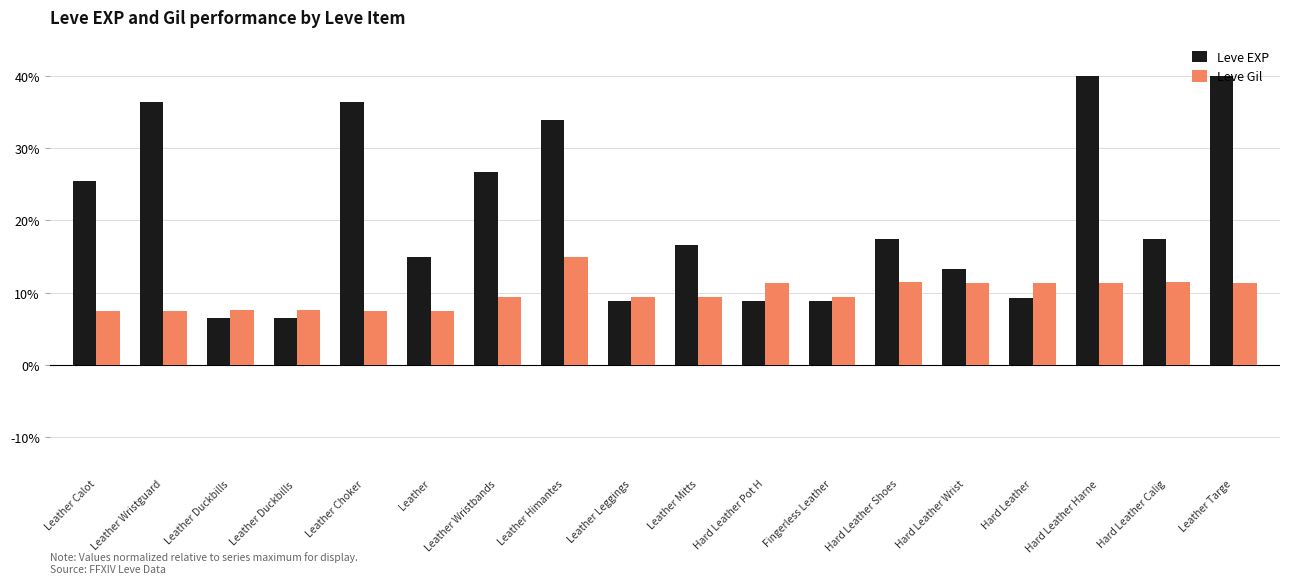

The value of Leve Gil at Leather Wristguard is 1.8. True or false?

False